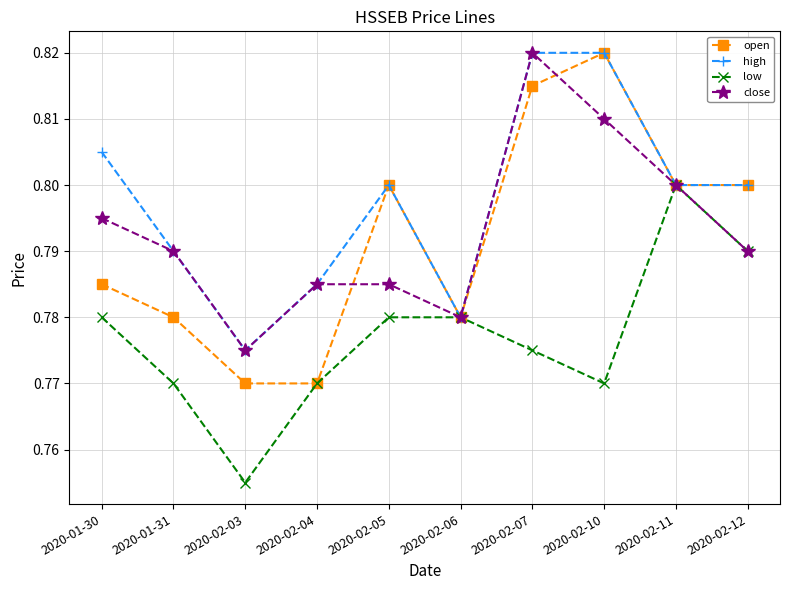

Between 2020-01-30 and 2020-01-31, which series saw the biggest shift?

high